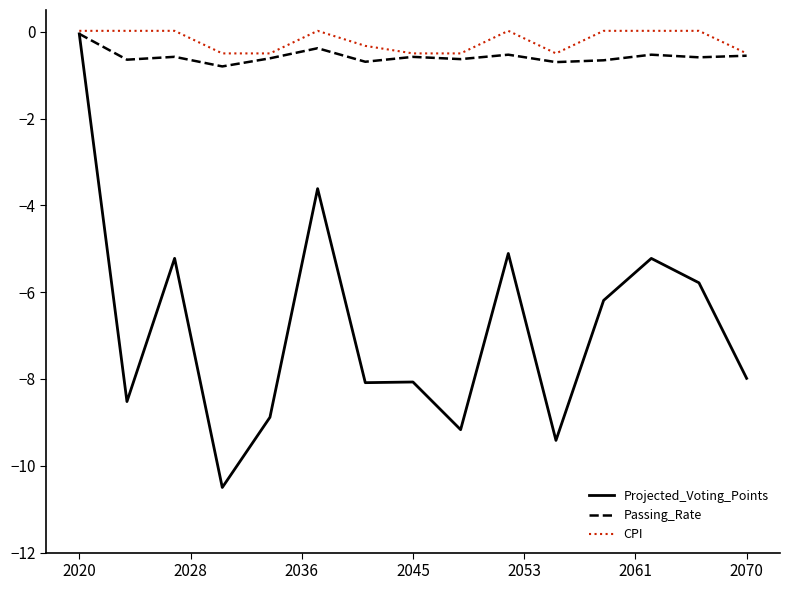

Which series has the widest spread of values?

Projected_Voting_Points